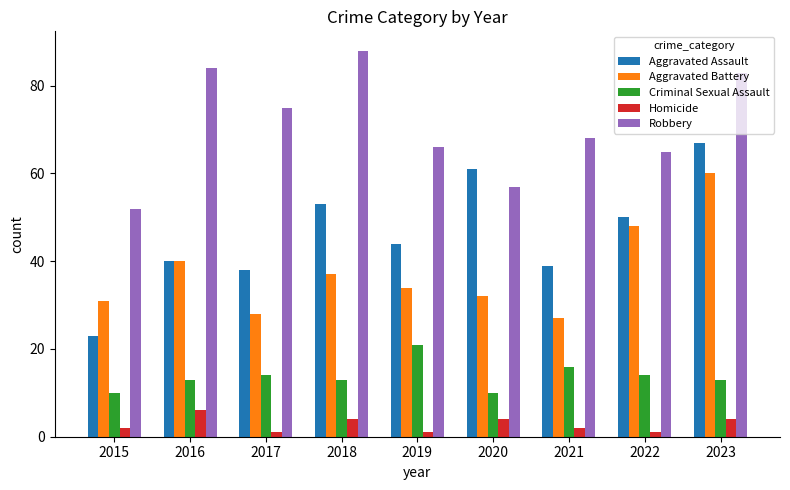

How many series are shown in this chart?

5